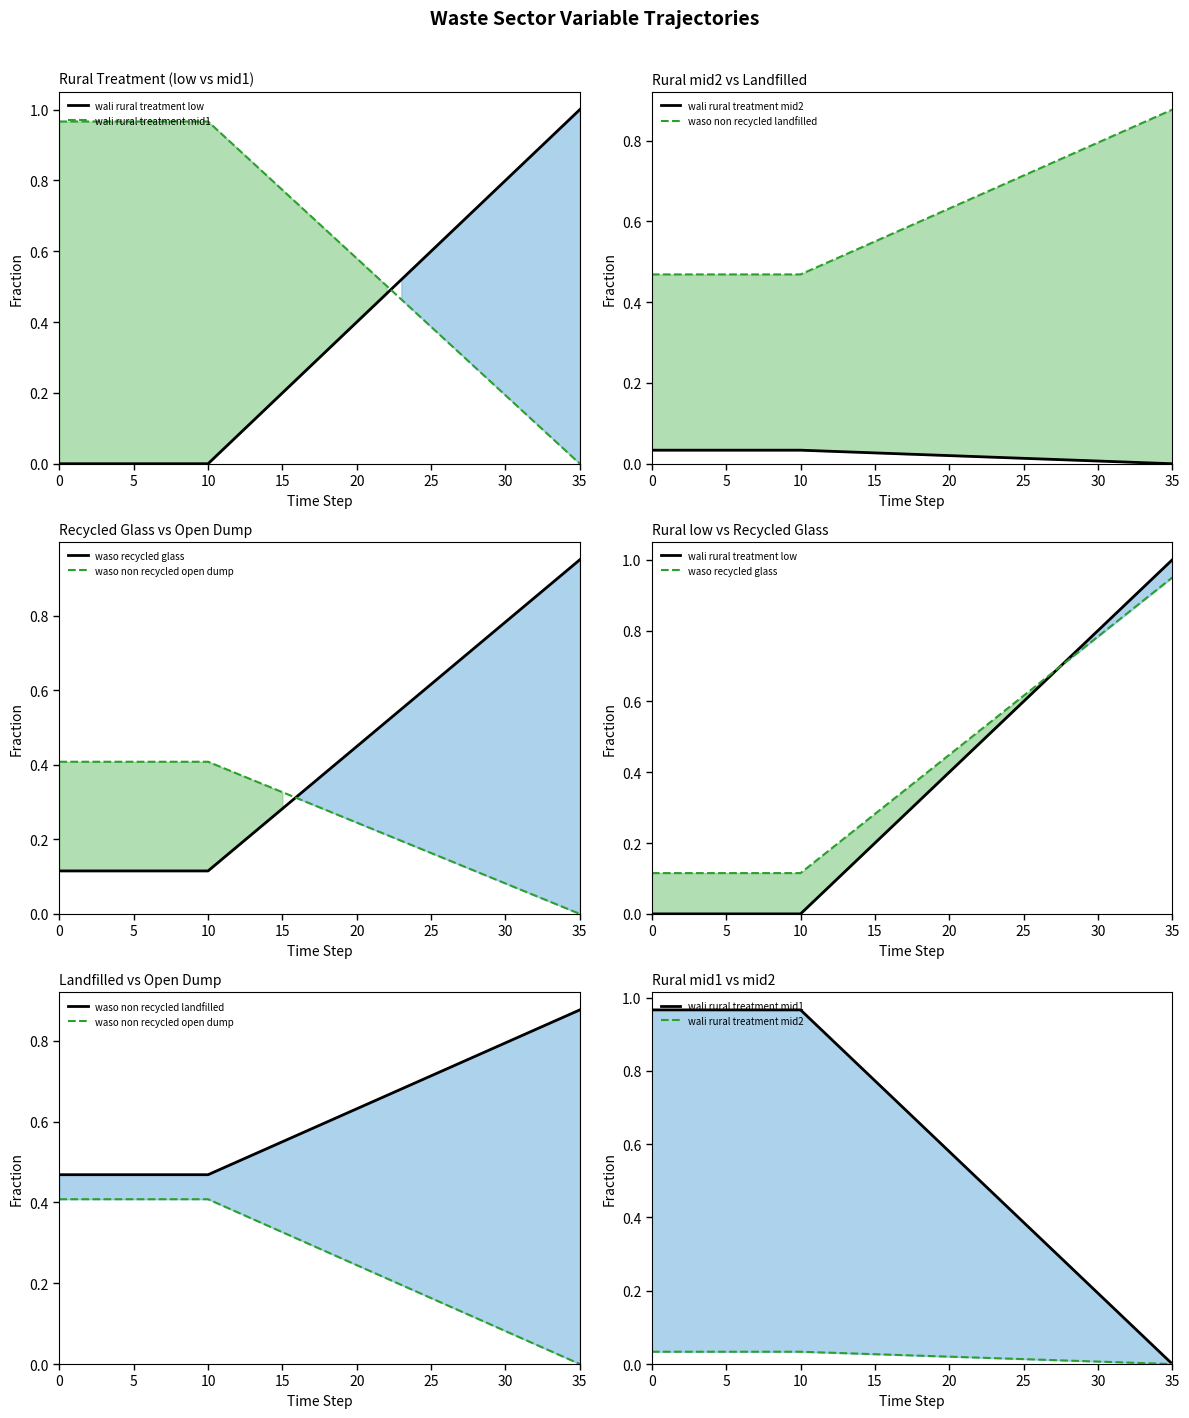

How many series are shown in this chart?

6